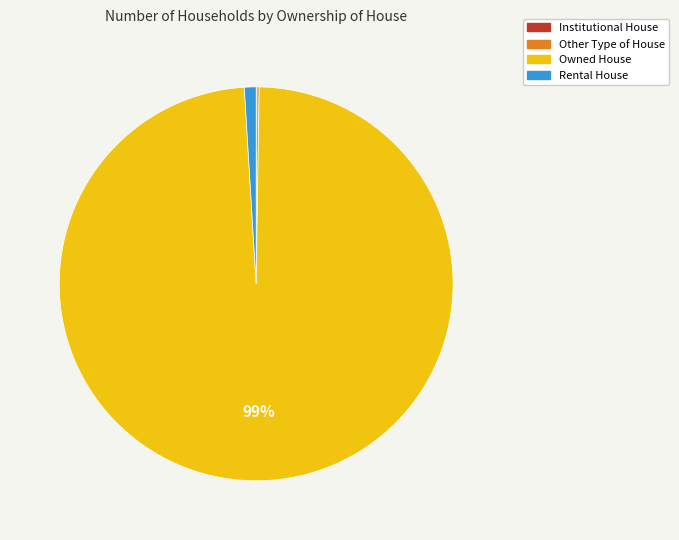

Is the sum of Rental House and Owned House greater than half?

Yes